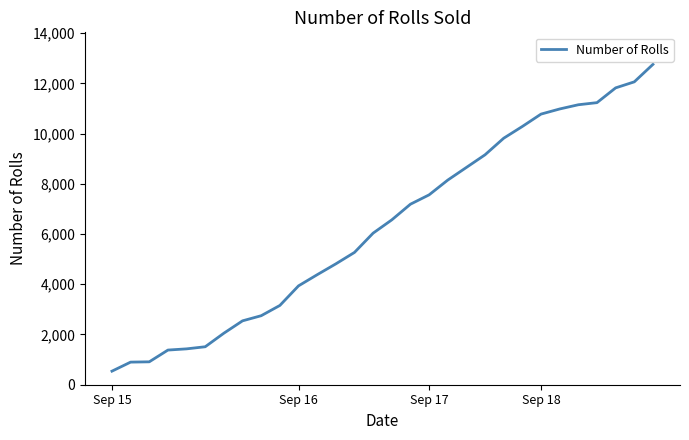

Count the number of categories in the chart.

30